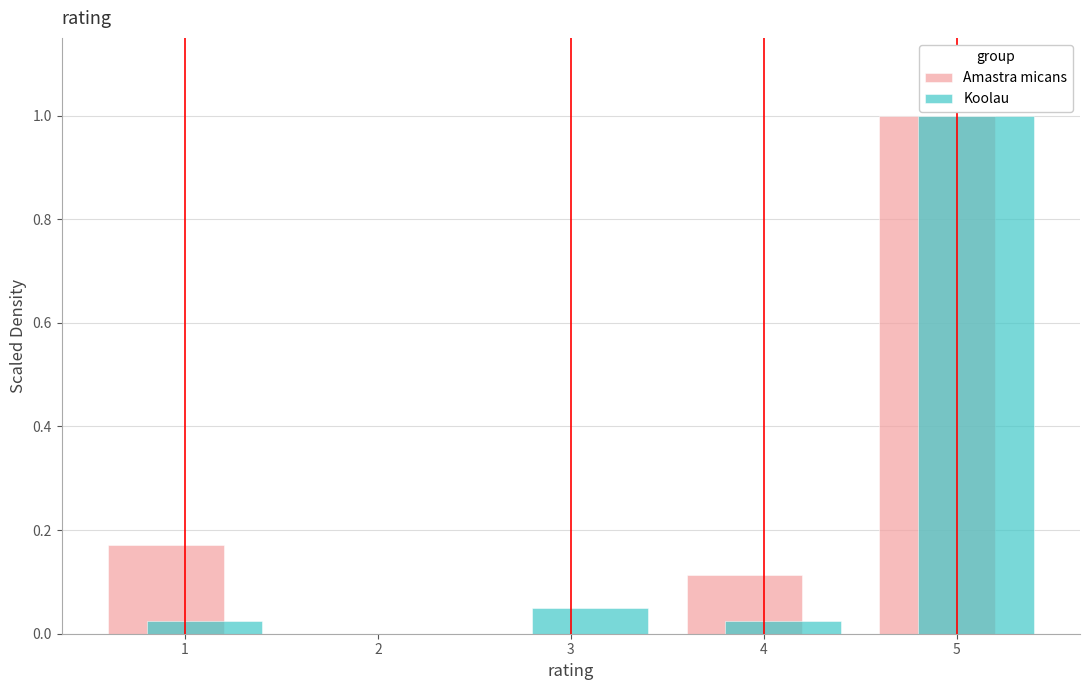

What is the height of the Koolau bar covering 2.5 to 3.5 on the x-axis? The values are not printed on the chart, so give them approximately, as read against the axis.

0.04